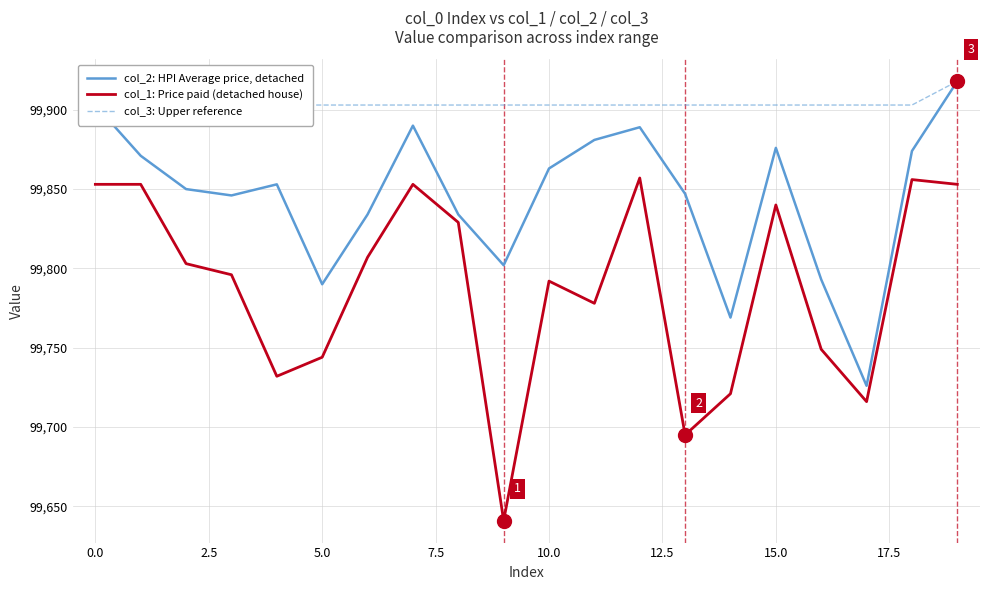

What is the maximum value for col_1: Price paid (detached house)?

99857